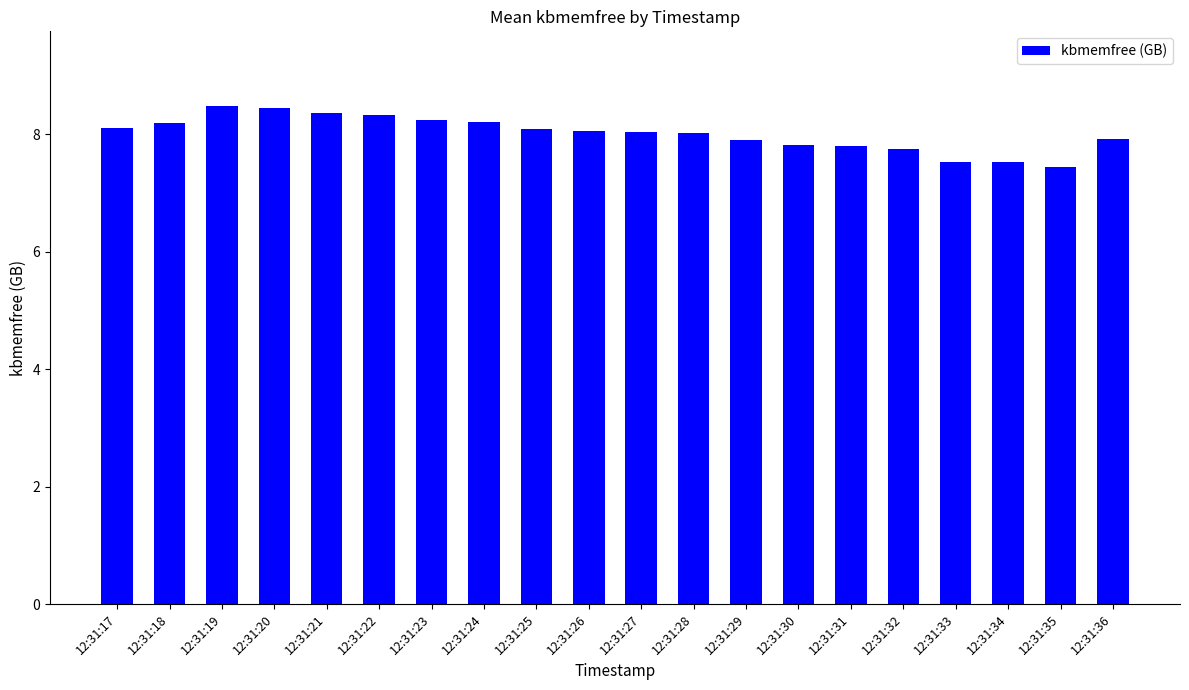

What is the change in value from 12:31:19 to 12:31:29?

-0.6